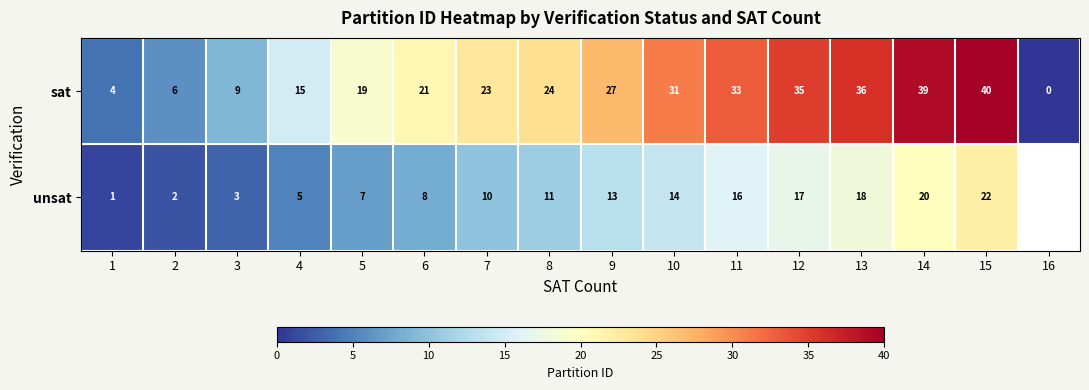

What value does the sat series have at 2?

6